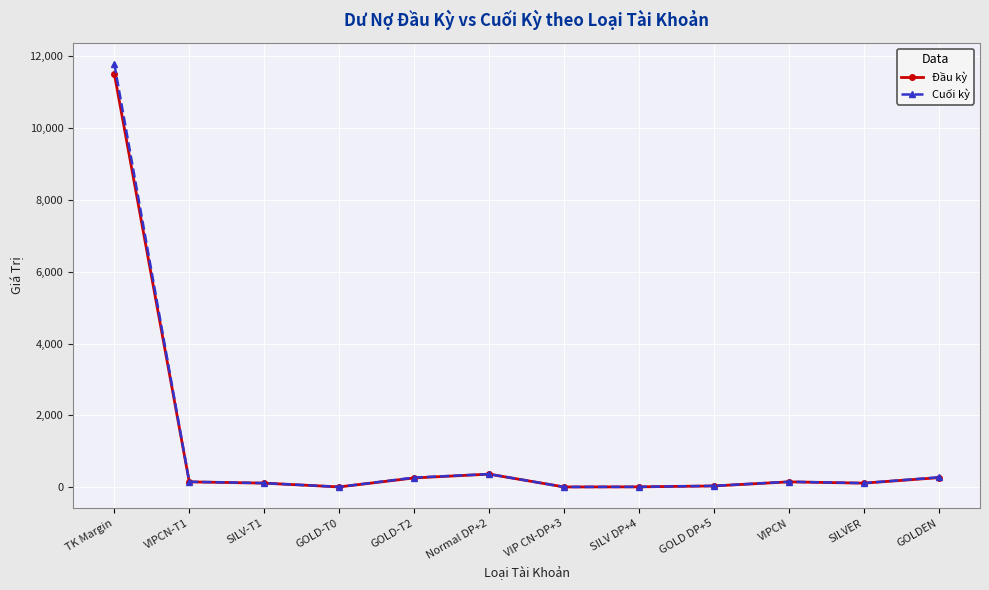

Read the Đầu kỳ value at GOLDEN.

266